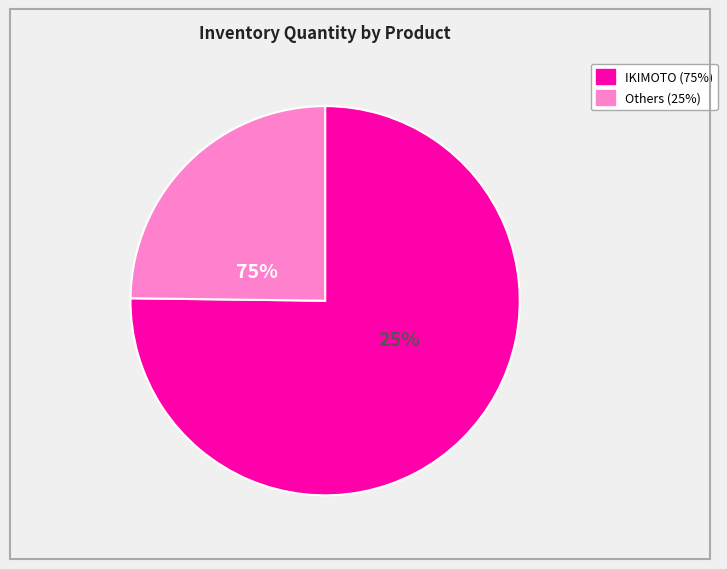

What is the largest slice in the pie chart?

IKIMOTO (1052903934)